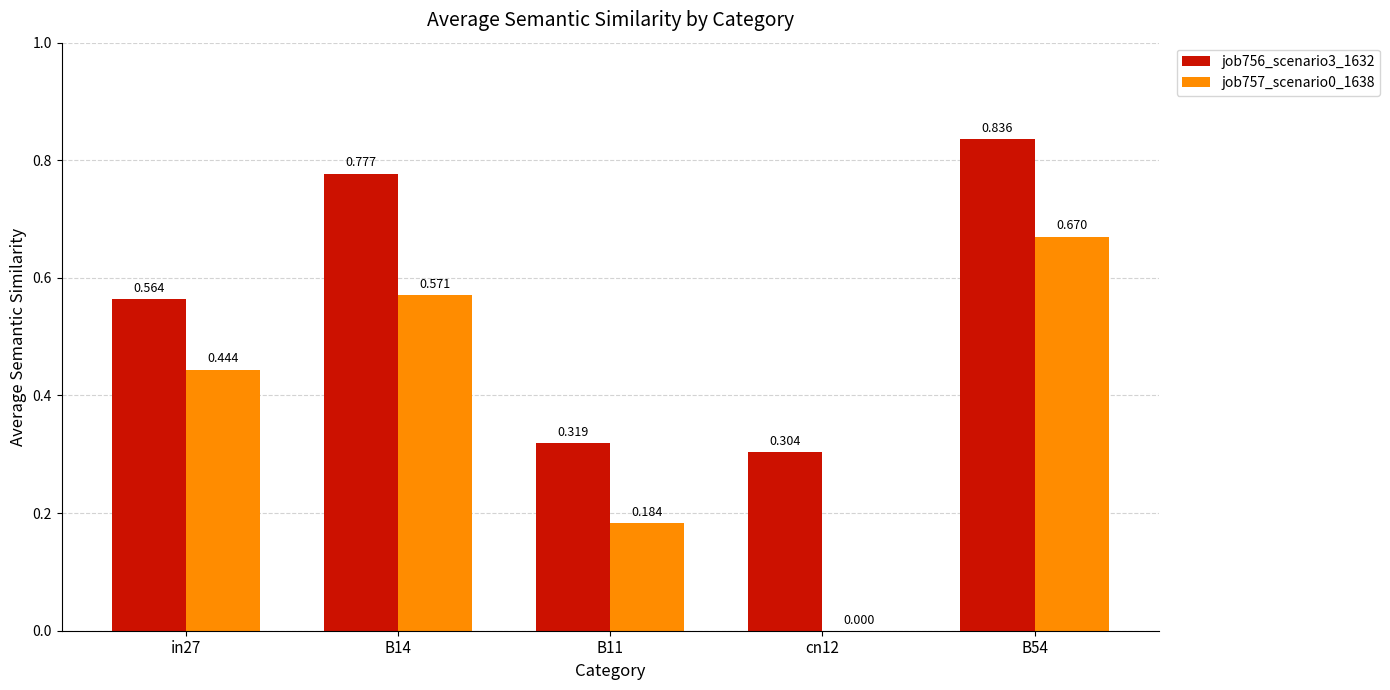

Is the value of job757_scenario0_1638 at cn12 greater than the value of job756_scenario3_1632 at B14?

No